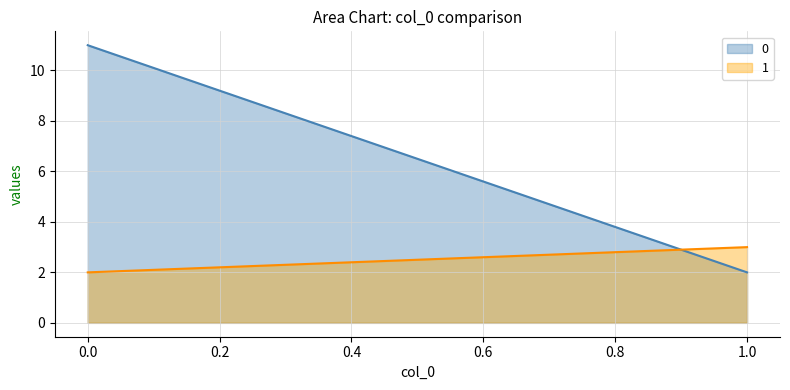

At which label is 0 closest to 6?

1.0